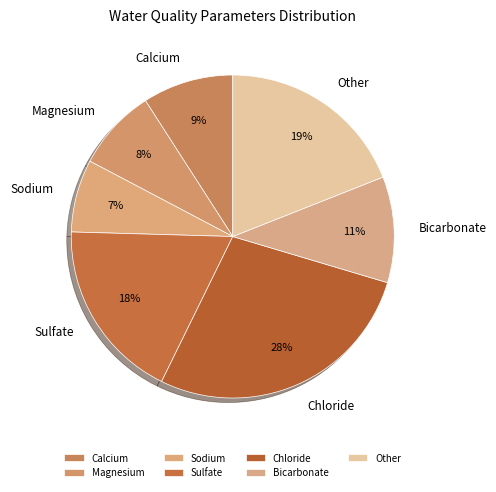

Is the sum of Sulfate and Calcium greater than half?

No